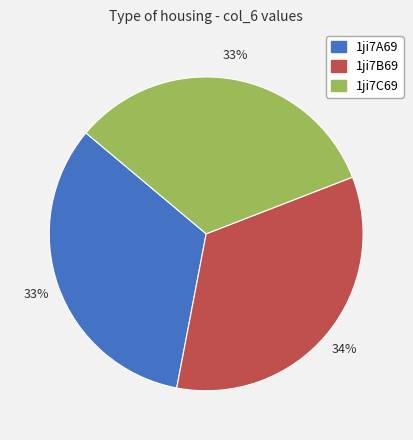

What percentage is the 1ji7C69 slice, to the nearest percent?

33%